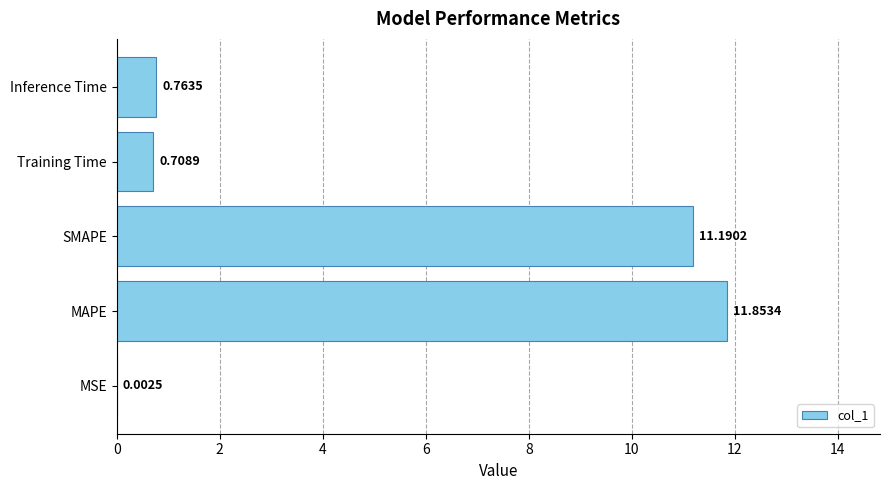

Which label corresponds to the largest value in the chart?

MAPE